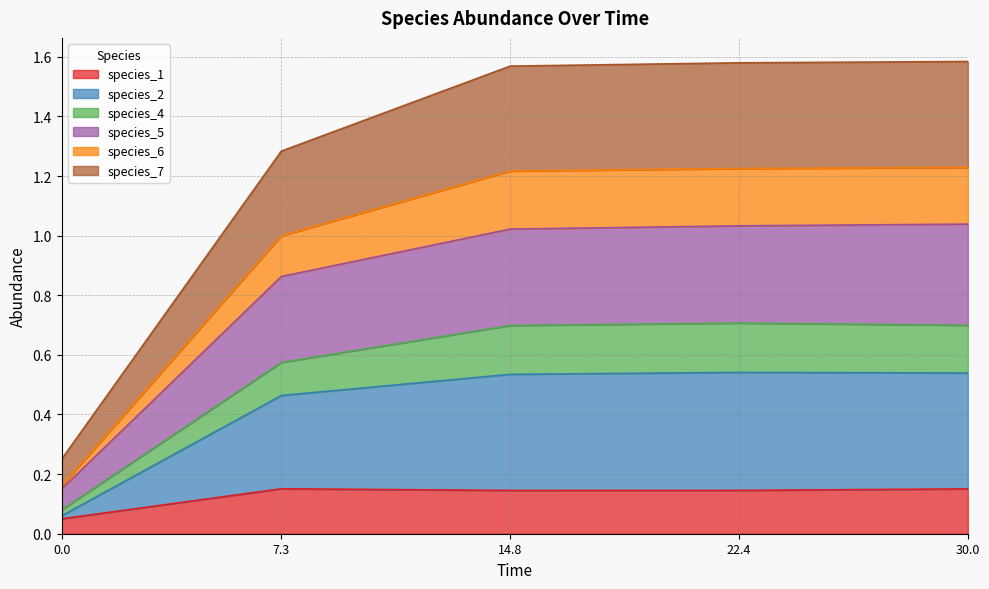

Which label corresponds to the largest value in the chart?

30.0